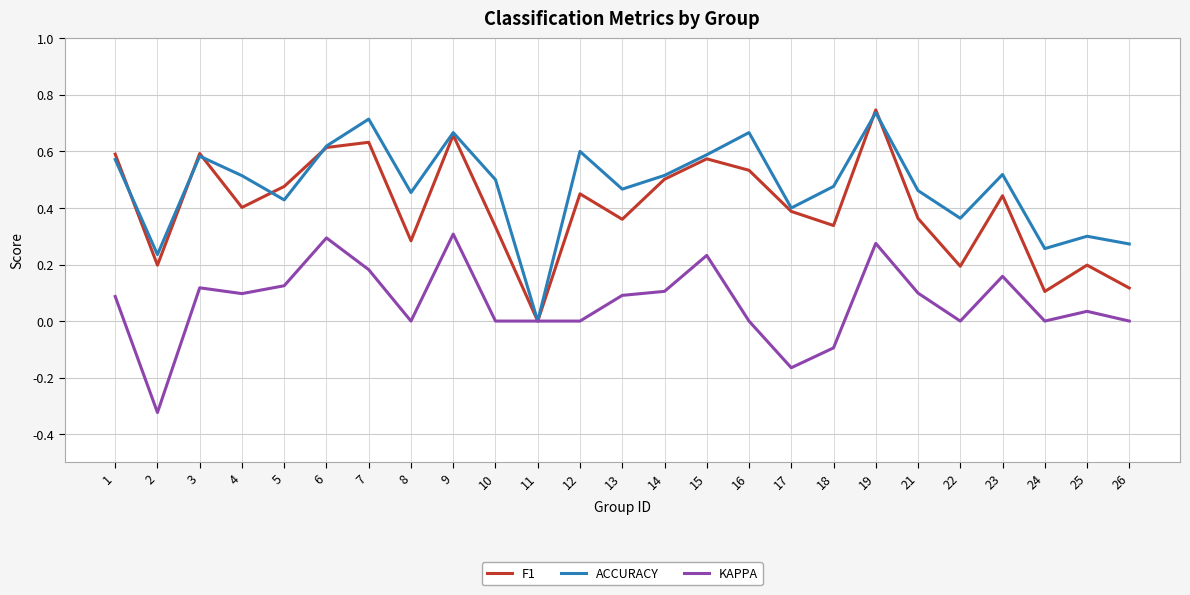

The value of ACCURACY at 2 is 0.2. True or false?

True